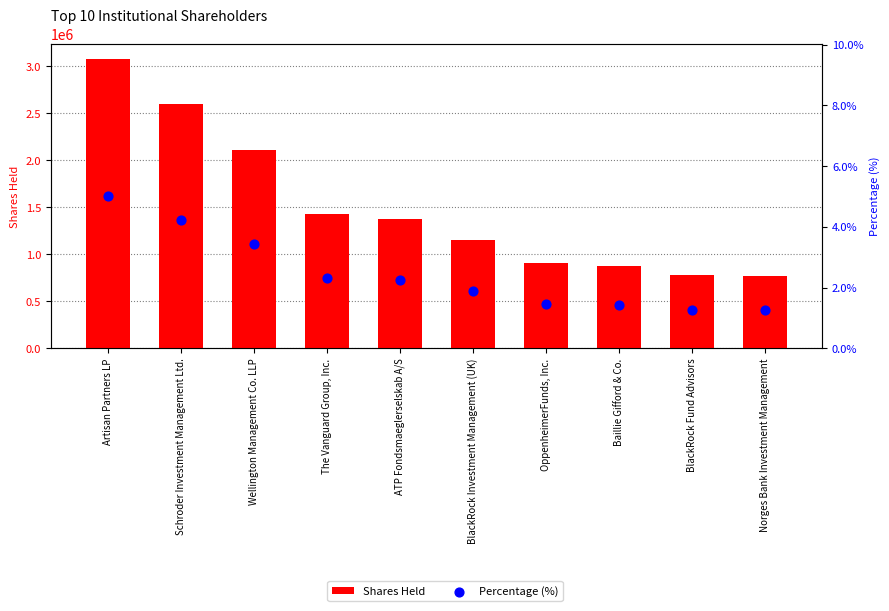

Which series contains the highest Y value?

Shares Held